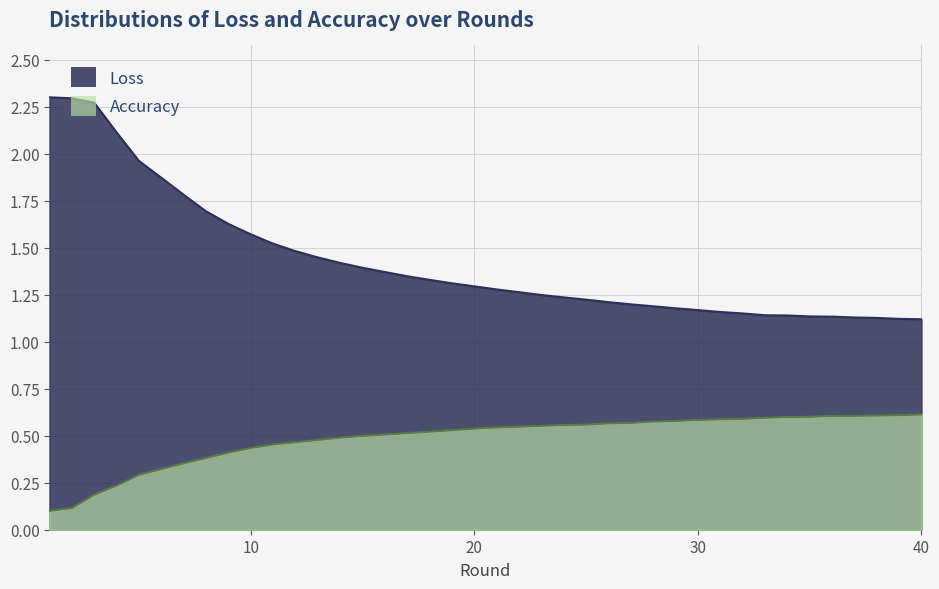

What is the value of the Loss point at the 35th from the left?

1.1